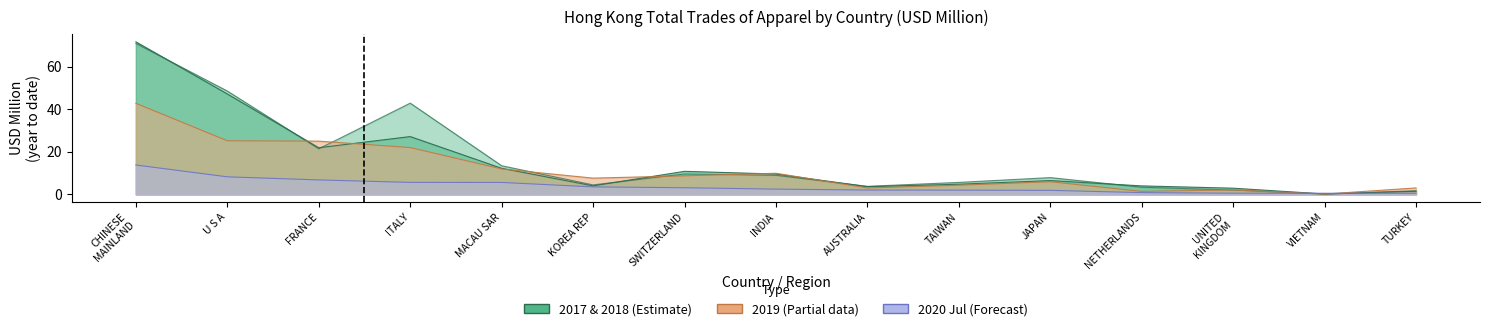

Where does the 201912 (USD M) series first go above 7?

CHINESE MAINLAND